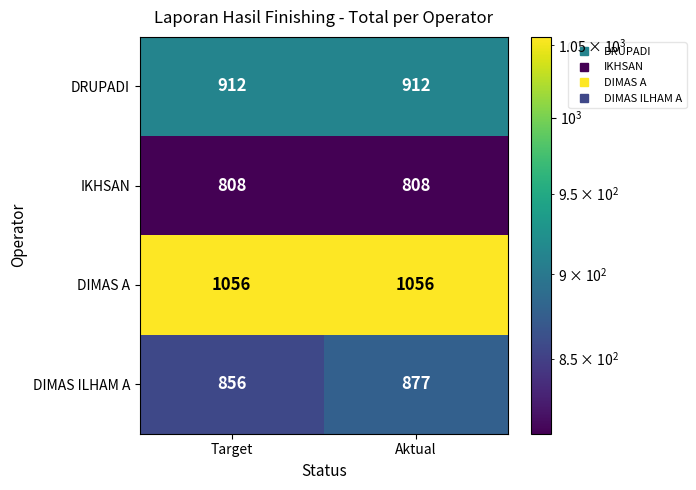

What is the greatest value displayed?

1056